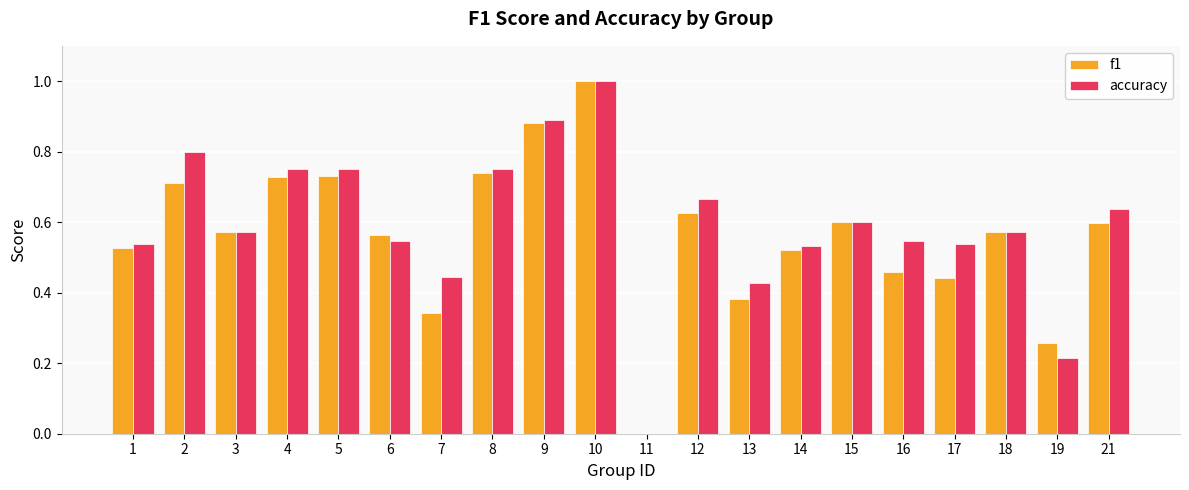

Where is f1 nearest to the value 0?

11